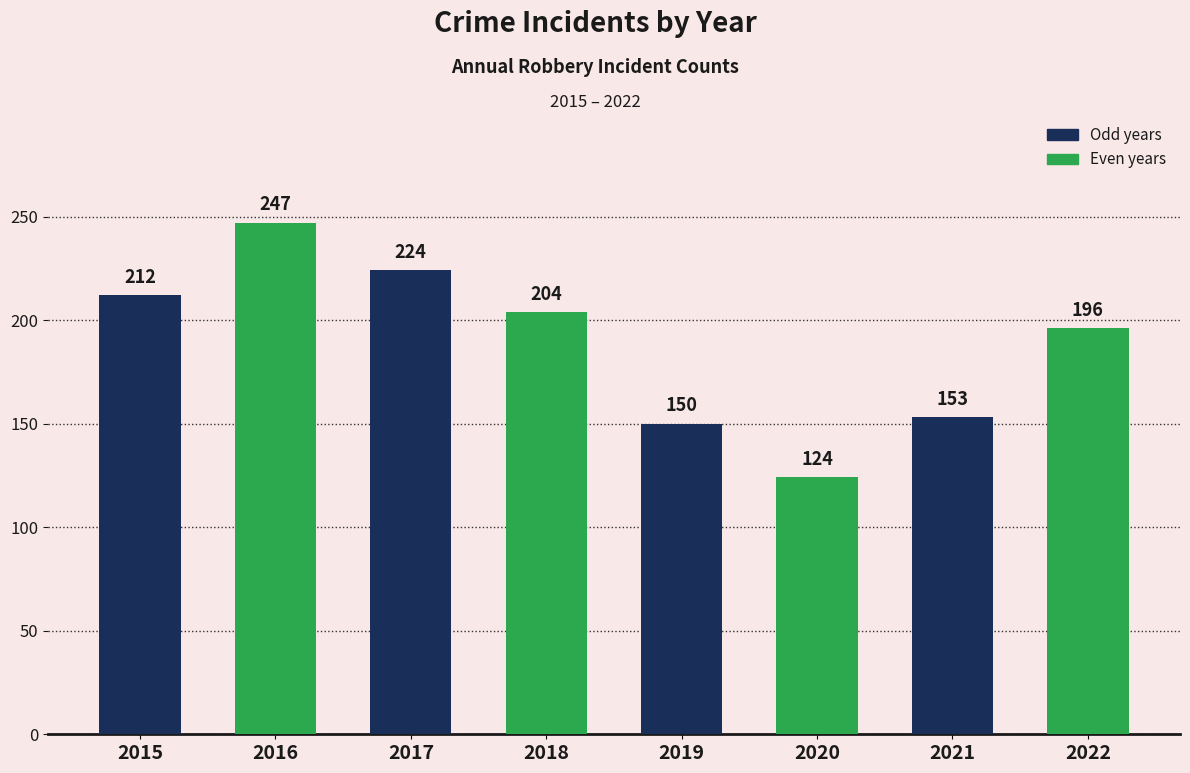

Count the number of categories in the chart.

8